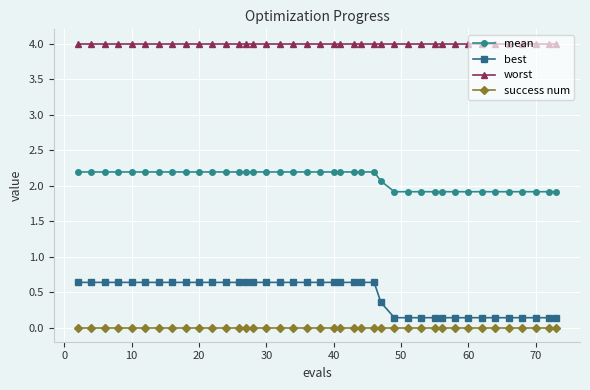

What is the maximum value for best?

0.6